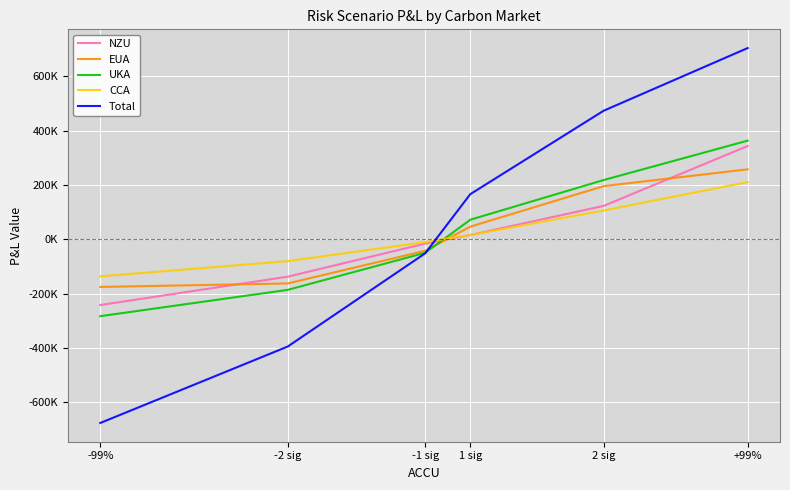

What are all the series names shown in the legend?

NZU, EUA, UKA, CCA, Total